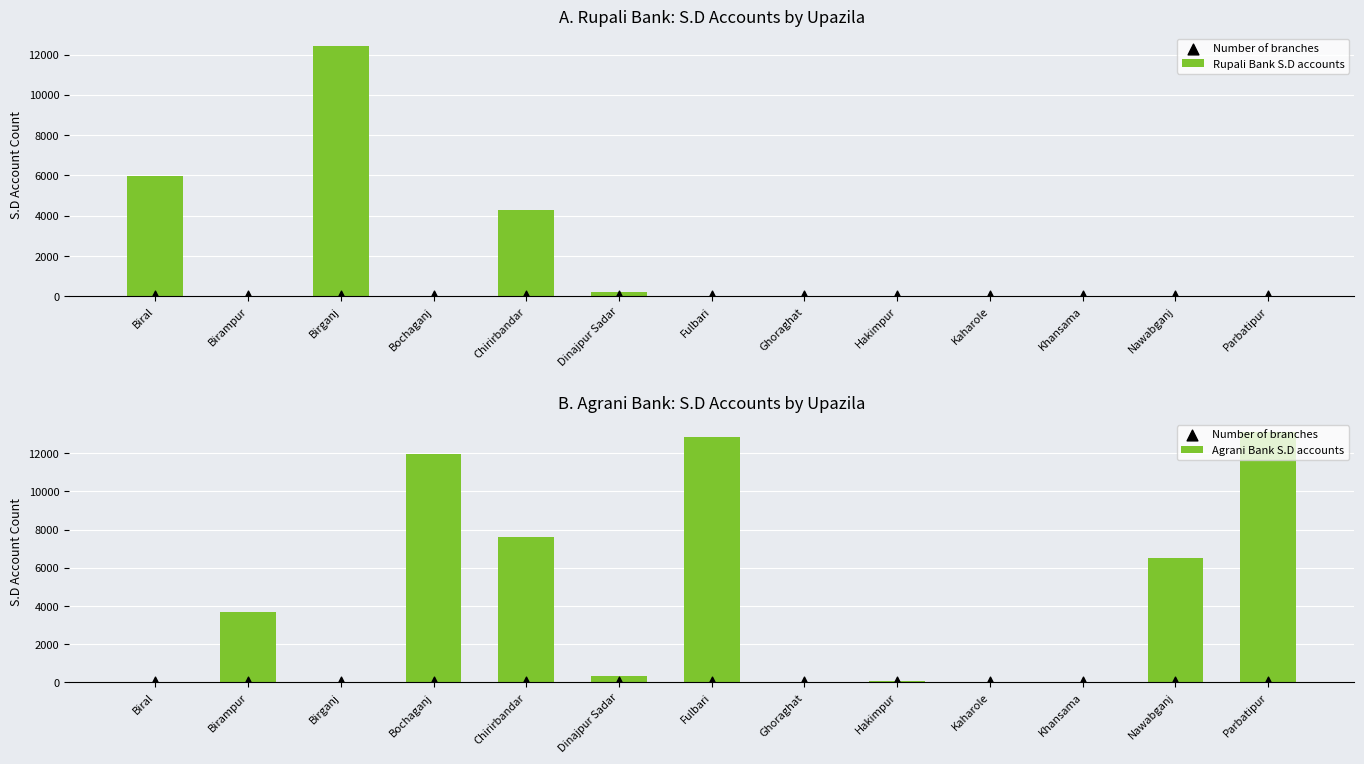

Is the value of Number of branches at Chirirbandar greater than the value of Rupali Bank S.D accounts at Bochaganj?

Yes